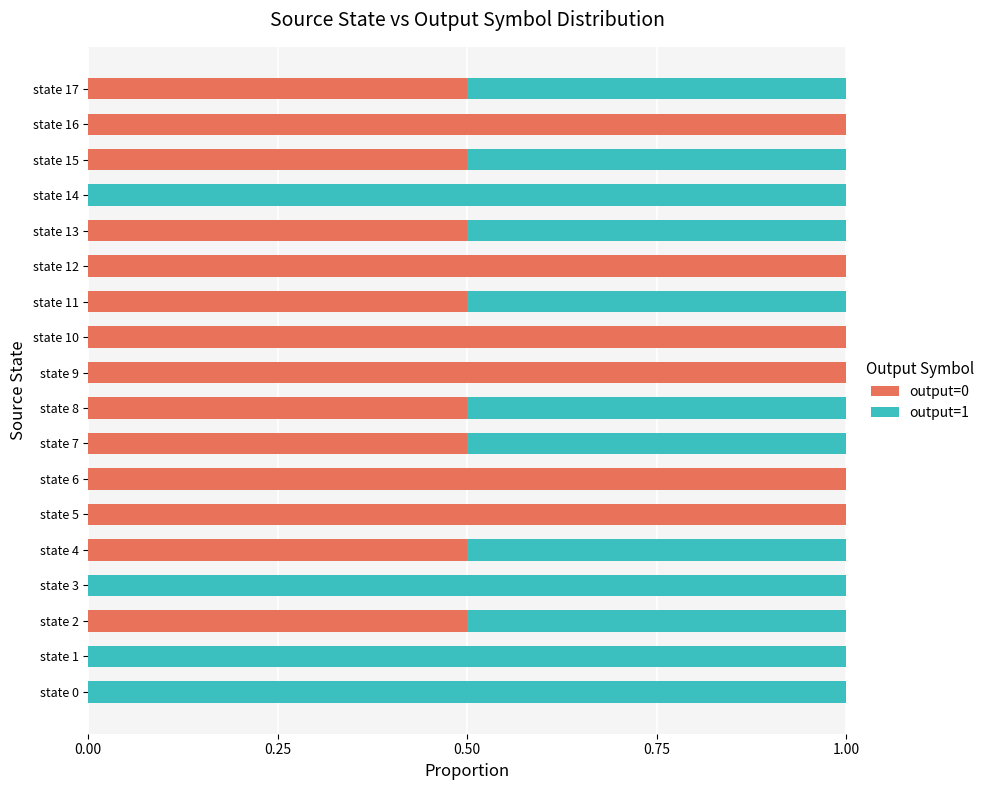

What is the sum of the output=0 values at state 3 and state 6?

1.0